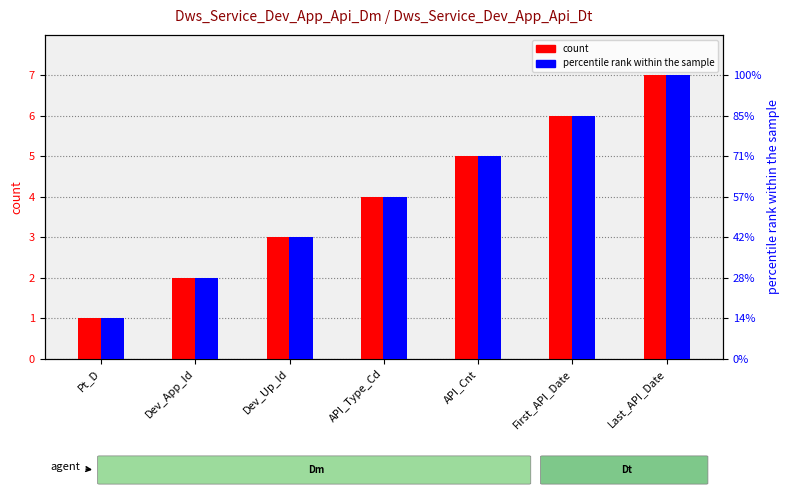

What is the maximum value shown in the chart?

7